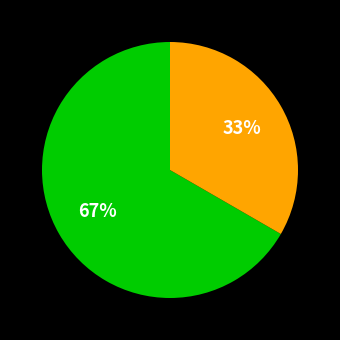

How many slices are in this pie chart?

2